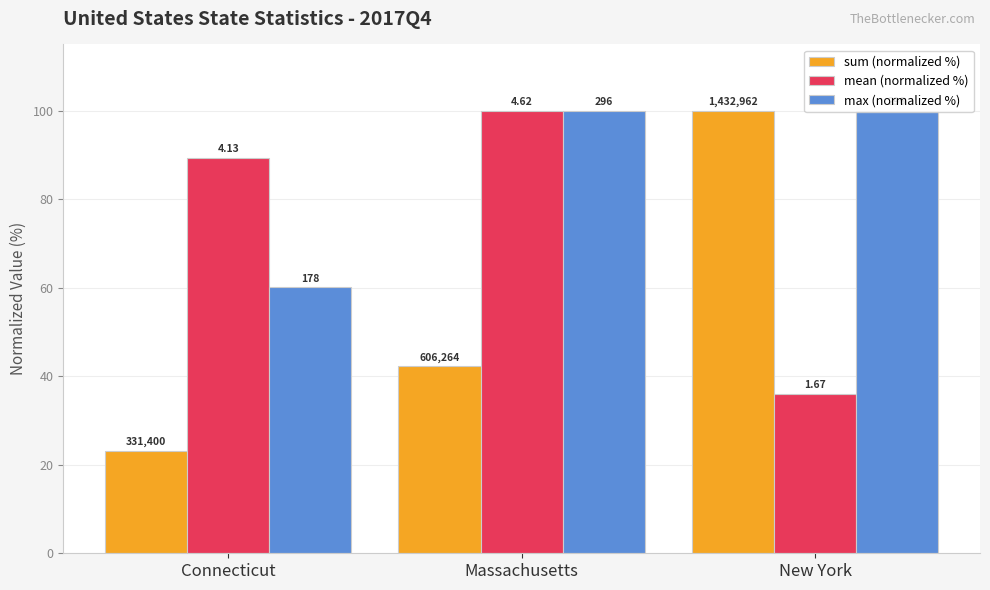

How many bars are there in total?

9